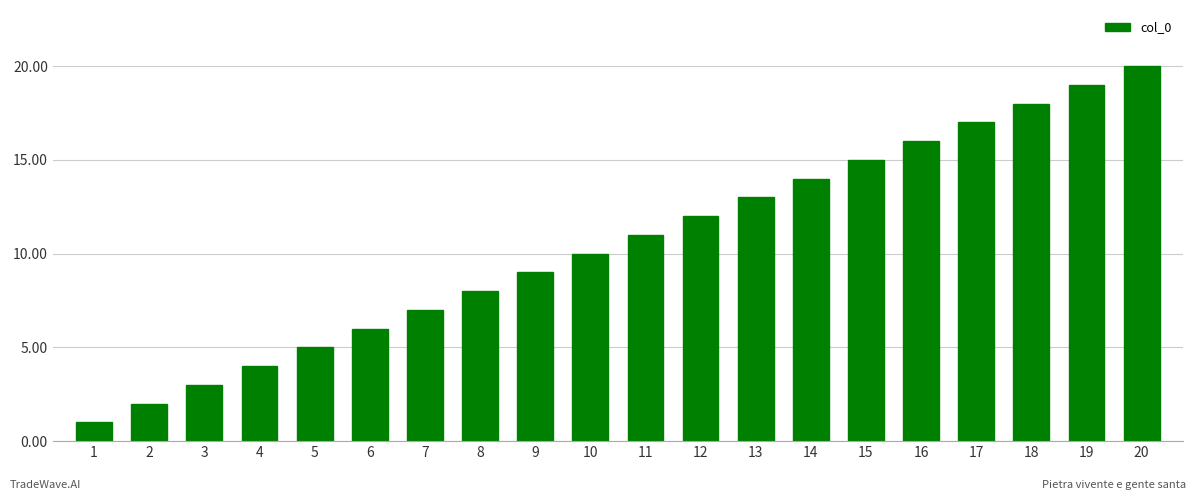

What is the maximum value shown in the chart?

20